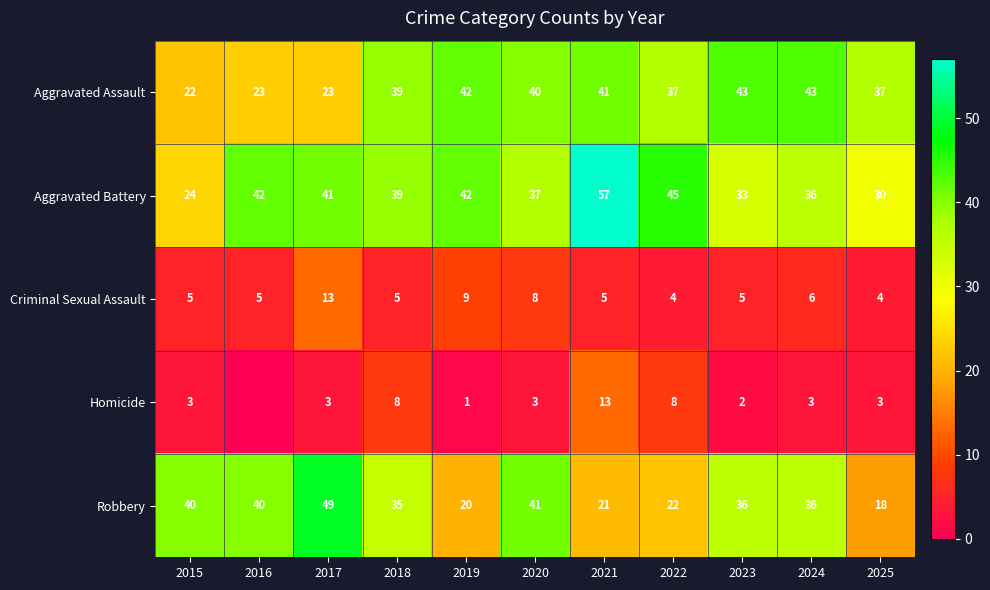

What is the sum of the Homicide values at 2015 and 2019?

4